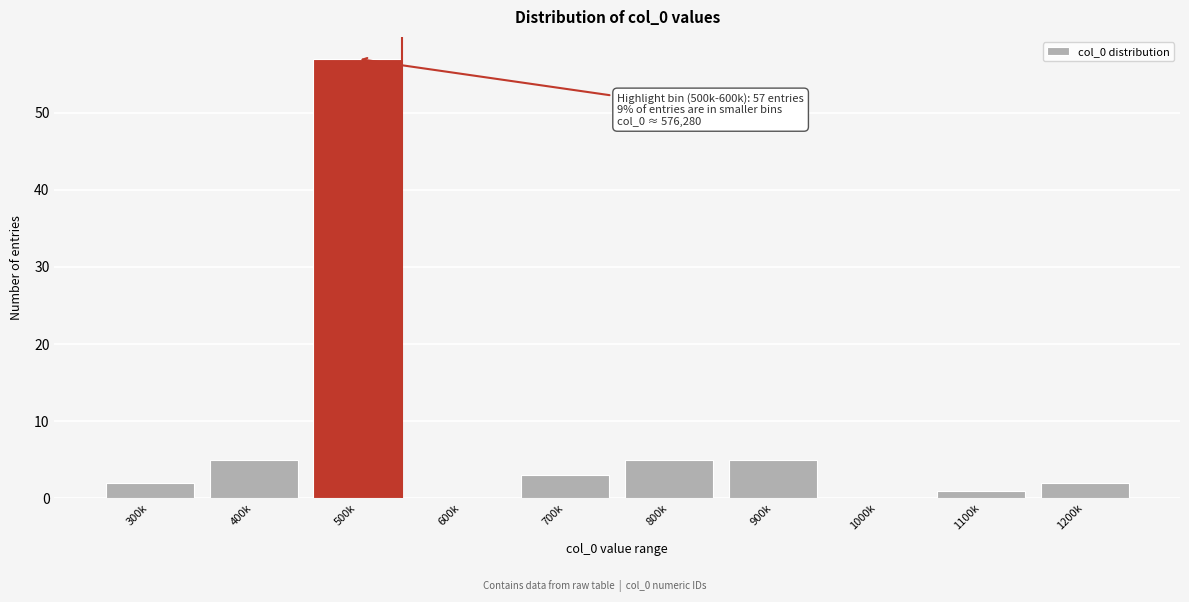

Reading left to right, what are all the values shown in this chart?

300k=2	400k=5	500k=57	600k=0	700k=3	800k=5	900k=5	1000k=0	1100k=1	1200k=2